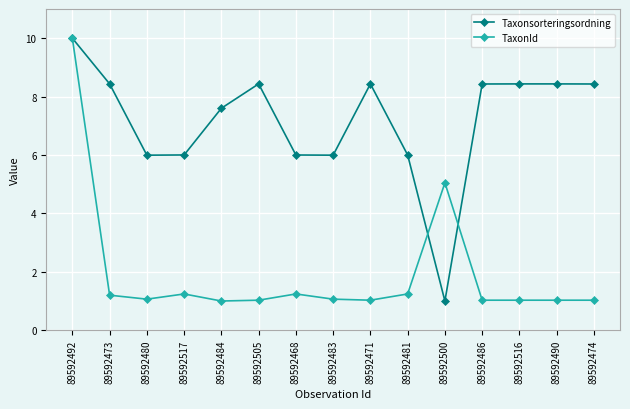

What is the value of the Taxonsorteringsordning point at the 11th from the left?

1.0